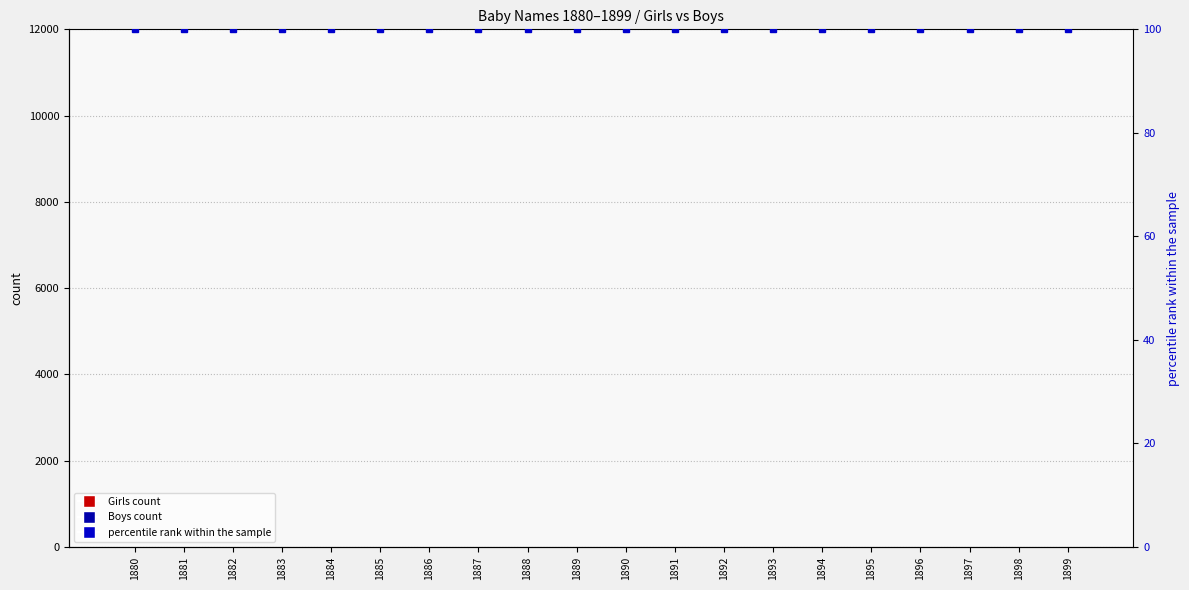

What is the average value of the percentile rank within the sample series?

100